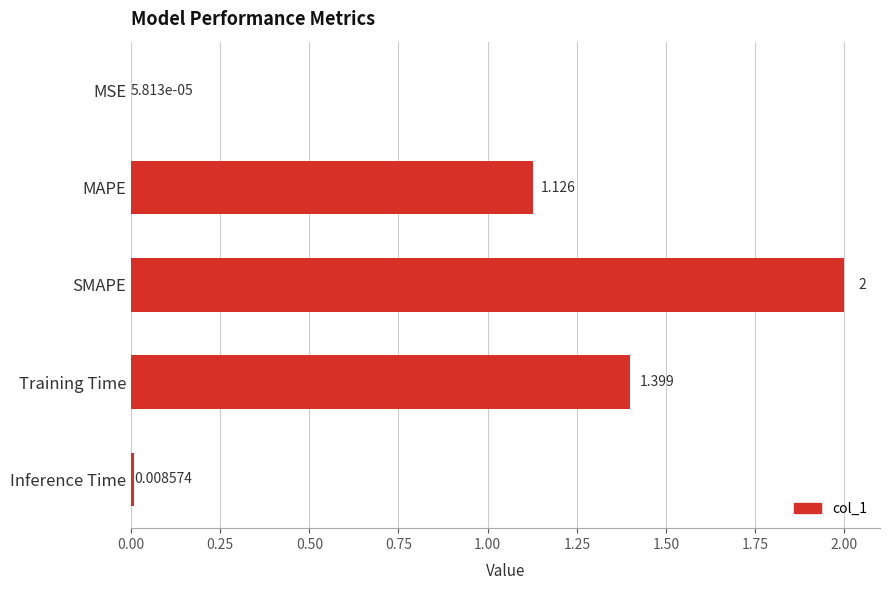

What is the sum of all values?

4.5